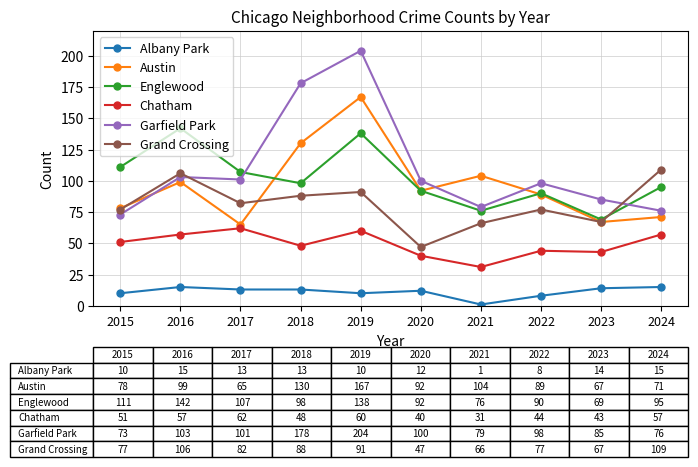

Where is the first local minimum for Grand Crossing?

2017